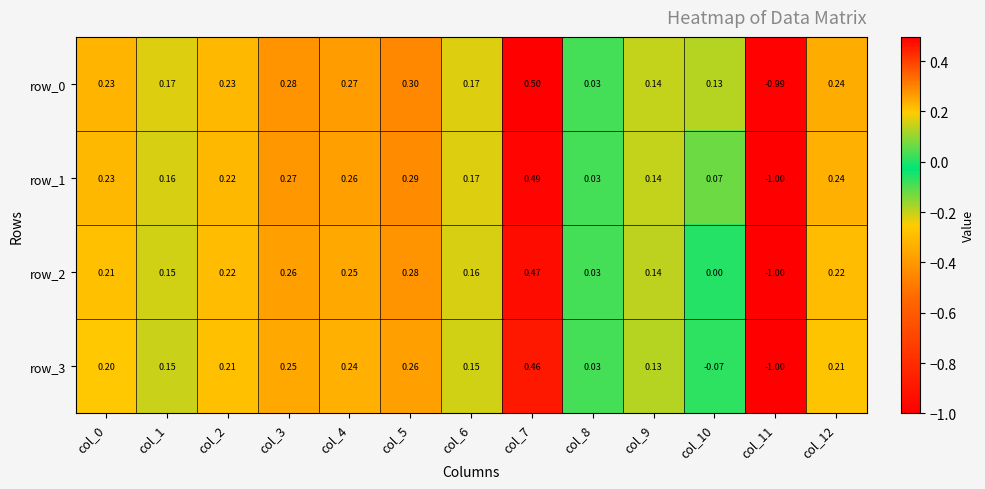

How many negative values does the row_0 series have?

1